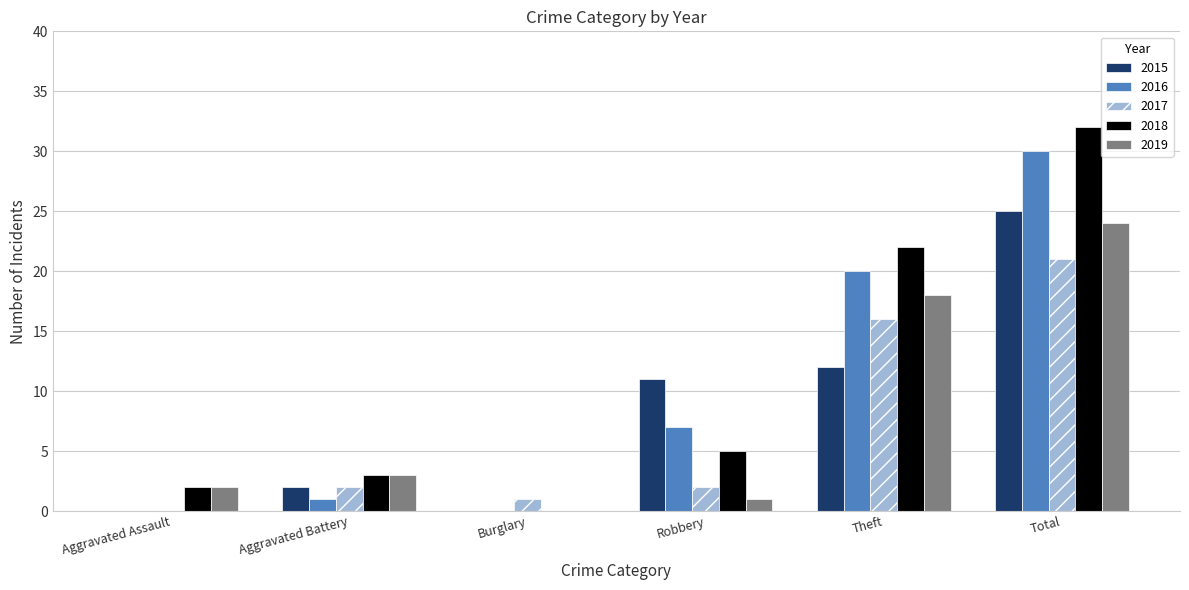

What is the highest value of the 2018 series?

32